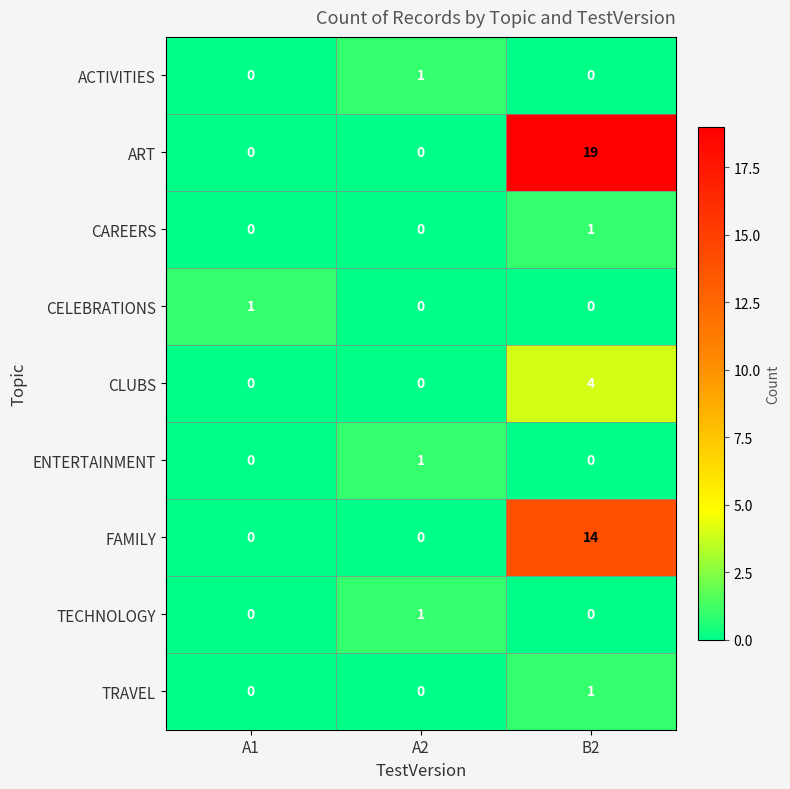

Reading left to right, list all the values displayed in this chart.

ACTIVITIES: A1=0	A2=1	B2=0
ART: A1=0	A2=0	B2=19
CAREERS: A1=0	A2=0	B2=1
CELEBRATIONS: A1=1	A2=0	B2=0
CLUBS: A1=0	A2=0	B2=4
ENTERTAINMENT: A1=0	A2=1	B2=0
FAMILY: A1=0	A2=0	B2=14
TECHNOLOGY: A1=0	A2=1	B2=0
TRAVEL: A1=0	A2=0	B2=1